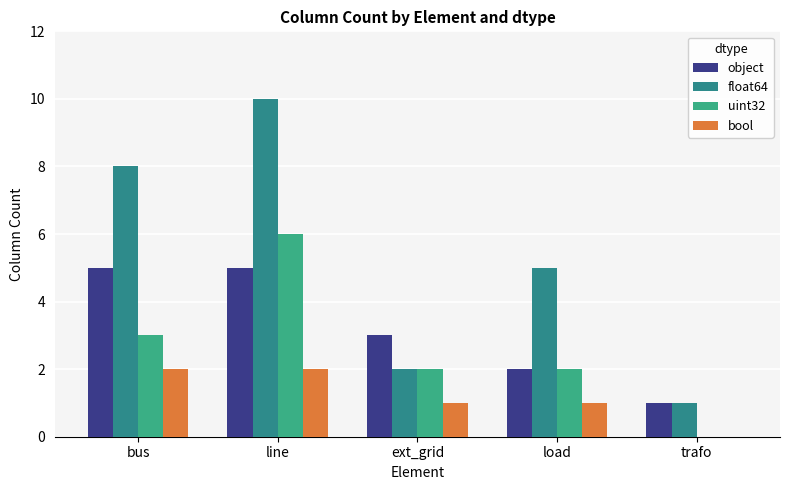

At which label does uint32 first exceed 2?

bus